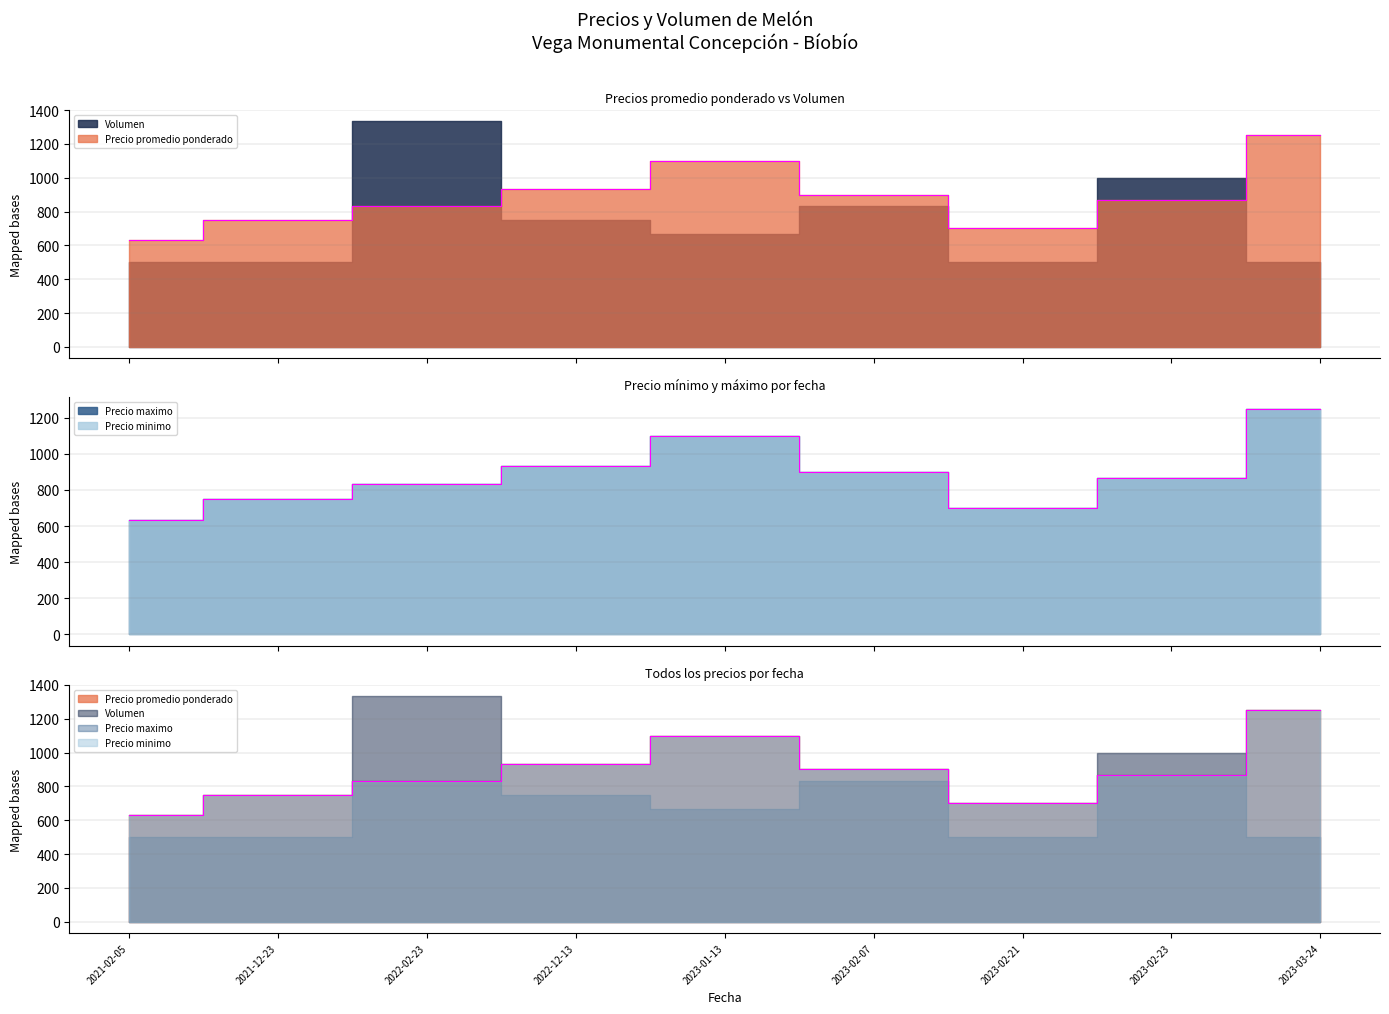

List the series in order of their peak value, lowest first.

Precio minimo, Precio maximo, Precio promedio ponderado, Volumen